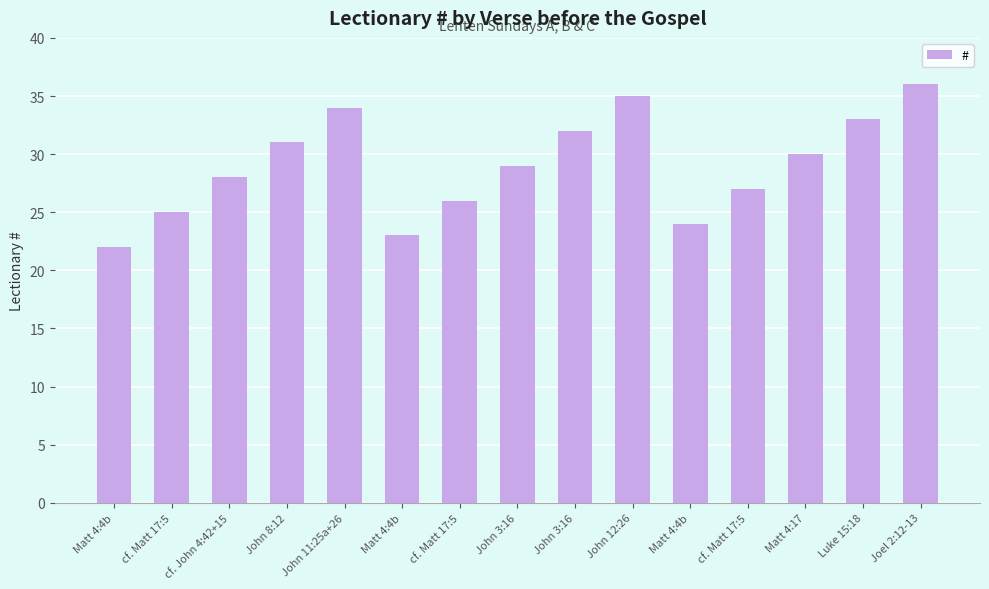

Rank the categories by value from highest to lowest.

Joel 2:12-13, John 12:26, John 11:25a+26, Luke 15:18, John 3:16, John 8:12, Matt 4:17, John 3:16, cf. John 4:42+15, cf. Matt 17:5, cf. Matt 17:5, cf. Matt 17:5, Matt 4:4b, Matt 4:4b, Matt 4:4b